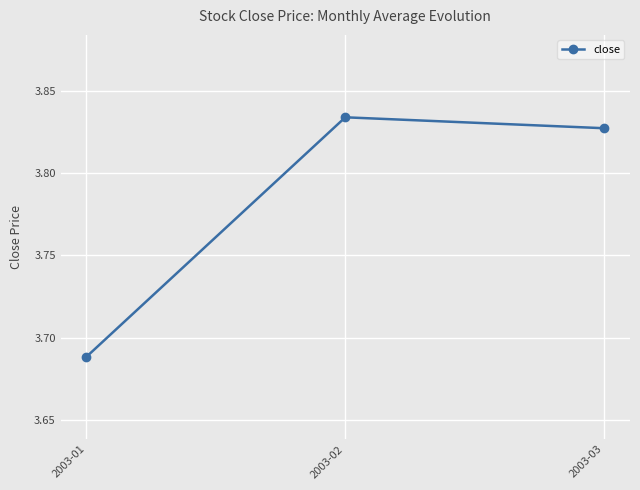

Rank the categories by value from highest to lowest.

2003-02, 2003-03, 2003-01